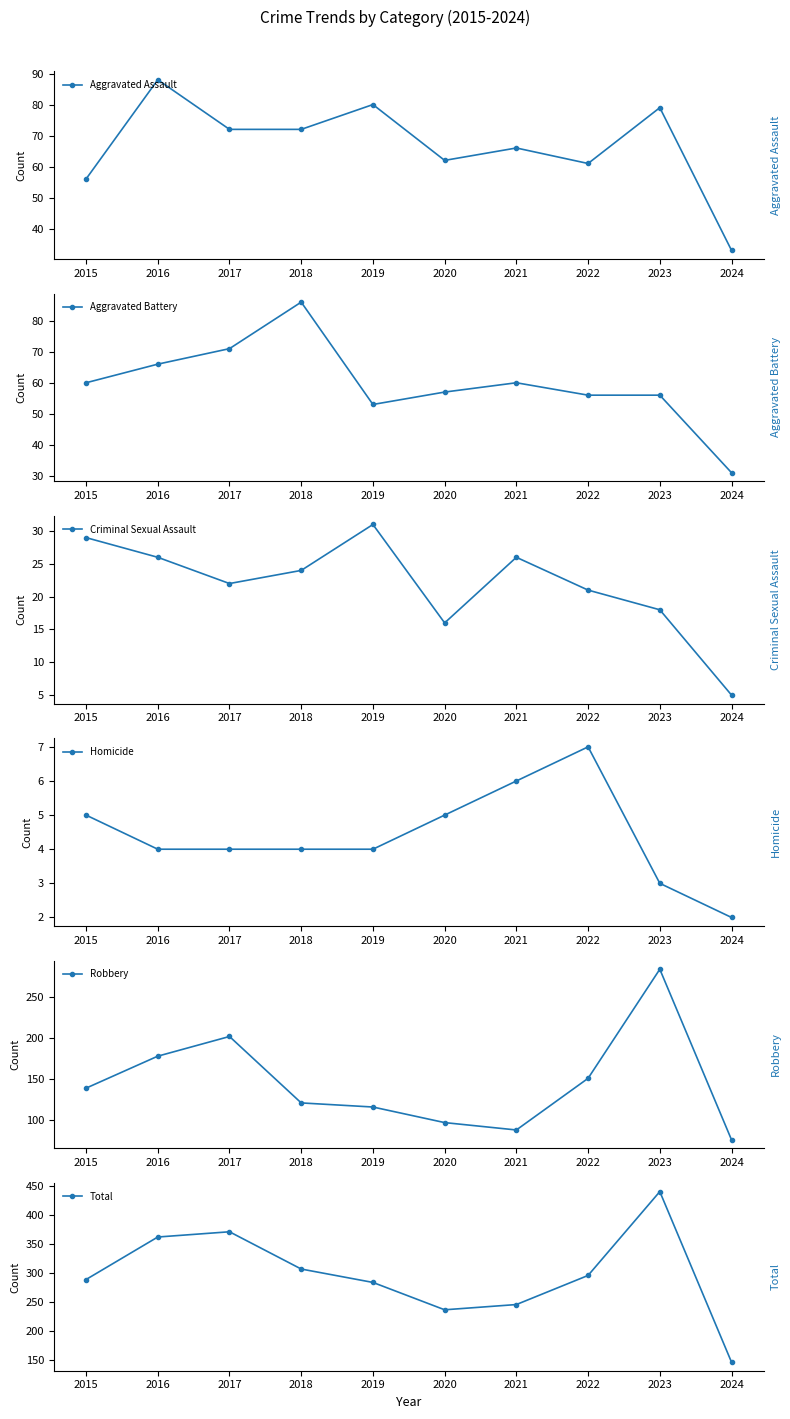

What is the maximum value for Aggravated Assault?

88